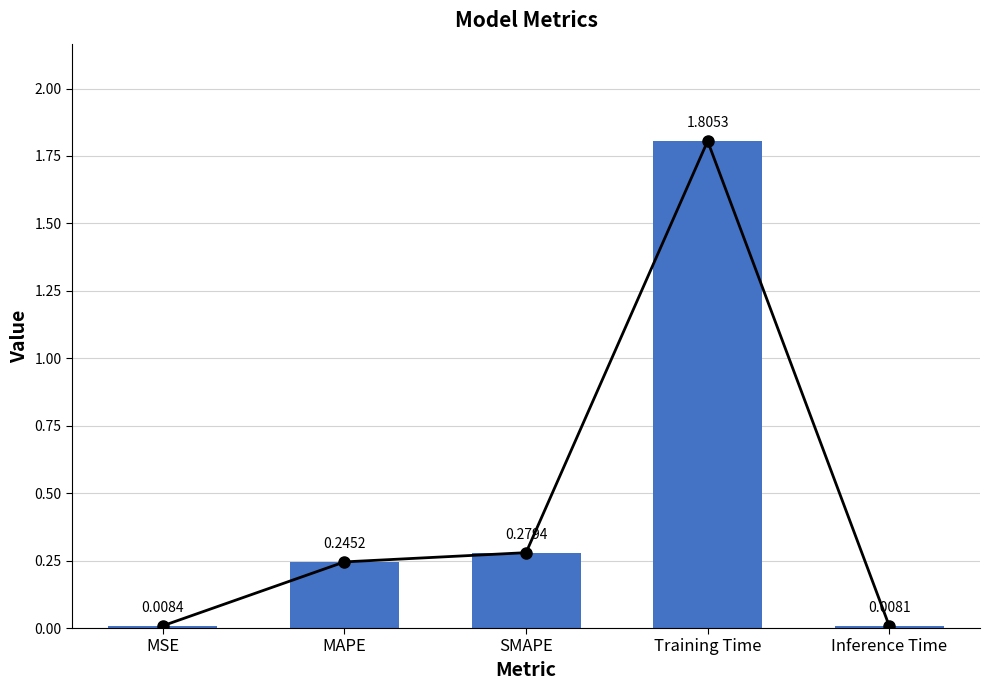

Reading right to left, what are all the values shown in this chart?

Inference Time=0.0	Training Time=1.8	SMAPE=0.3	MAPE=0.2	MSE=0.0